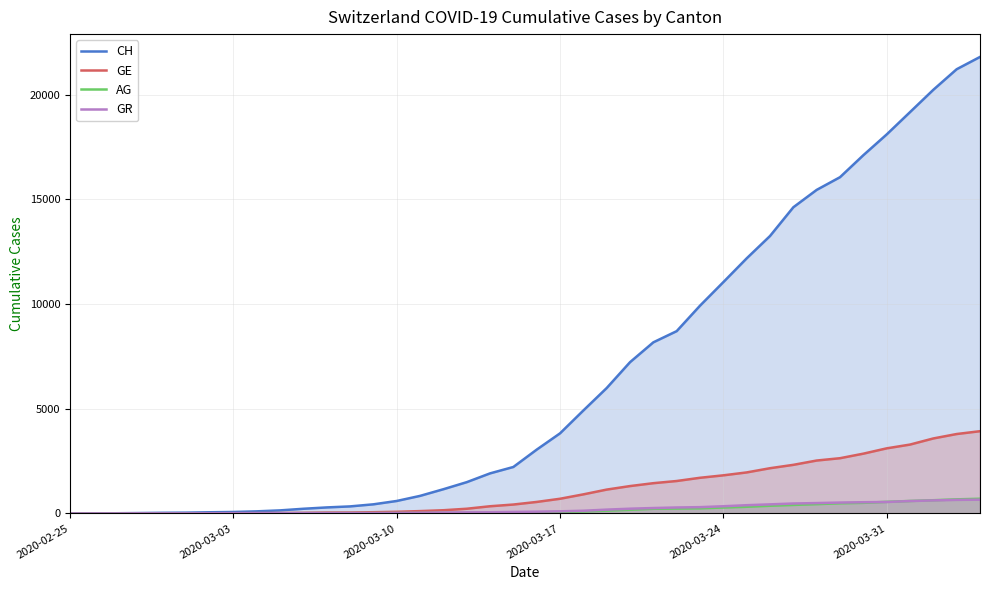

What is the value of the CH point at the 13th from the left?

336